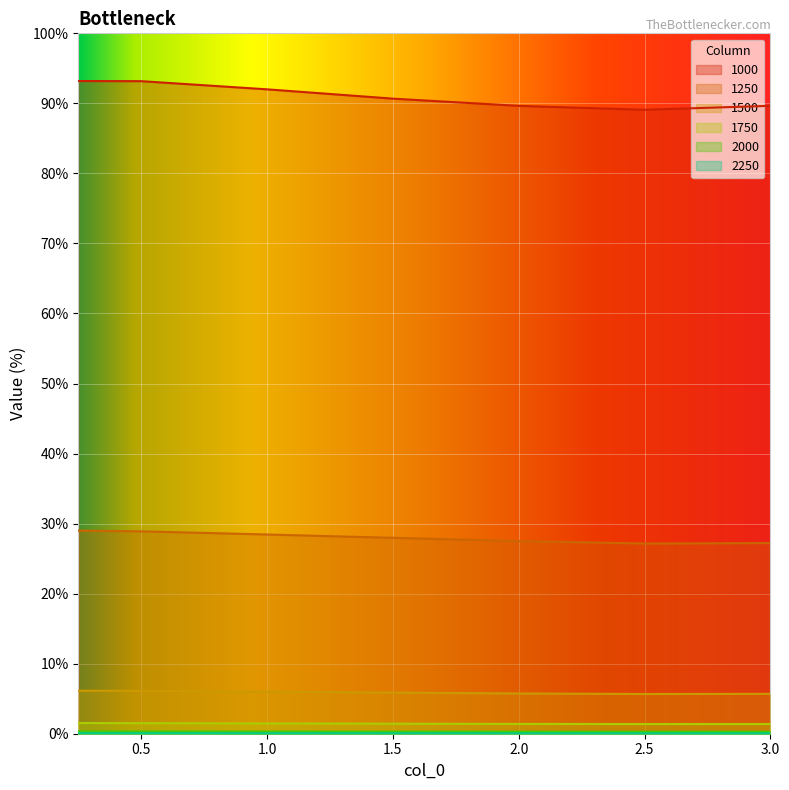

What is the total value across all series at 0.5?

130.1